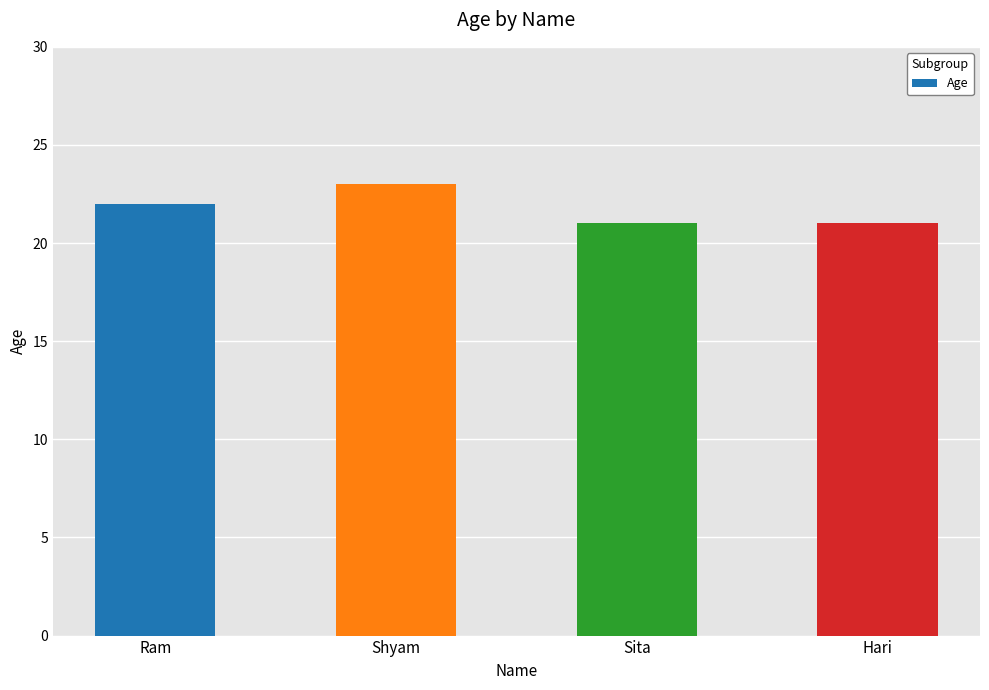

What is the maximum value shown in the chart?

23